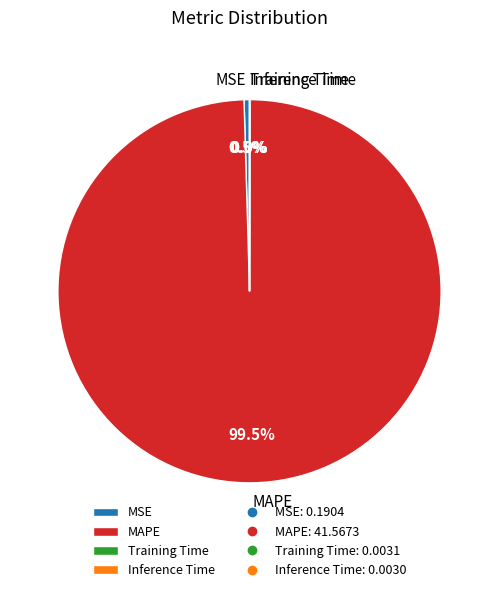

What is the largest slice in the pie chart?

MAPE